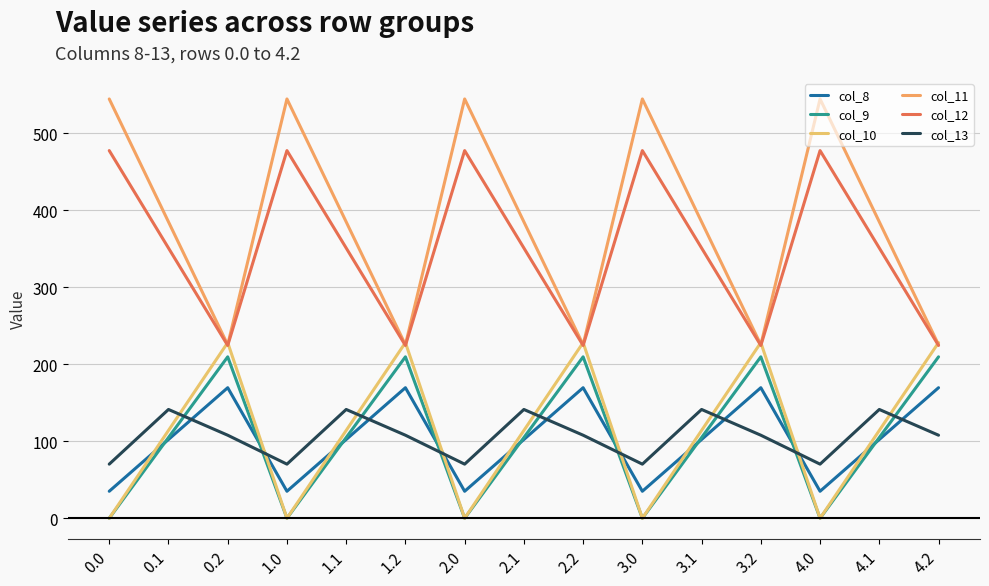

What is the label of the 8th point from the right?

2.1